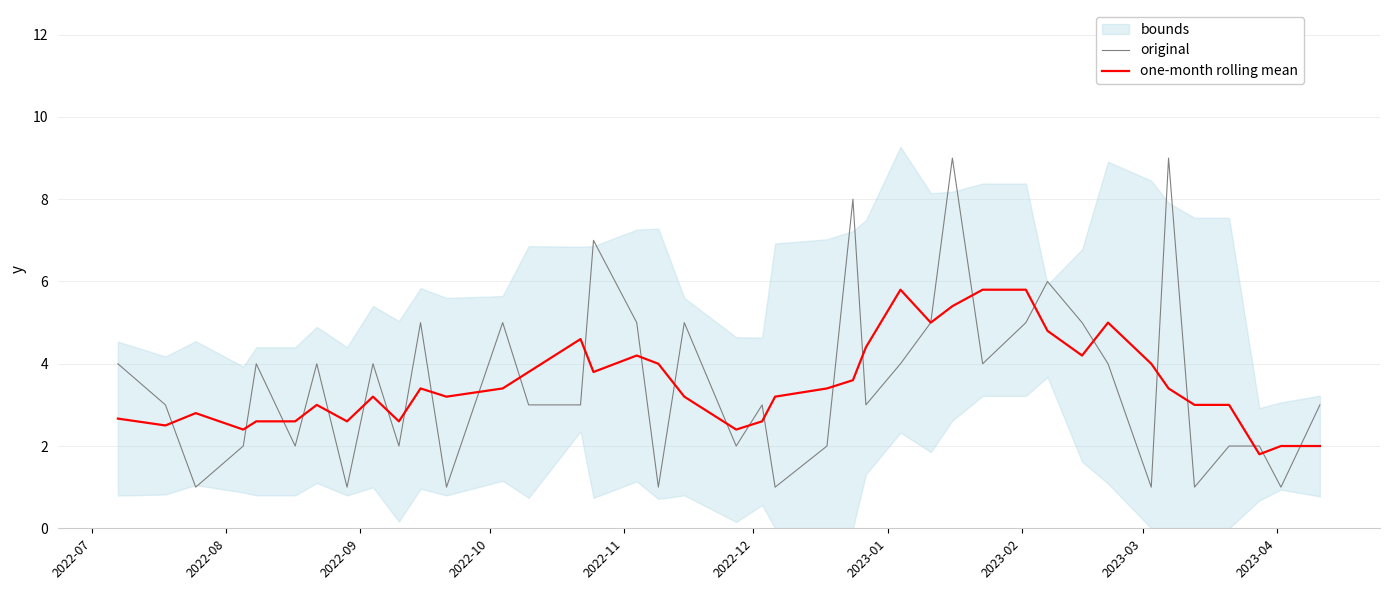

What is the highest value of the original series?

9.0